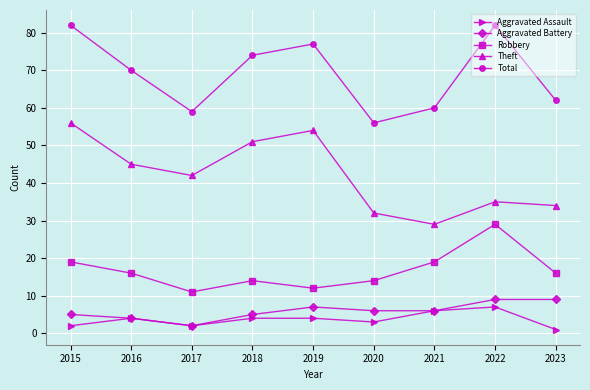

Which series has the largest total across all categories?

Total